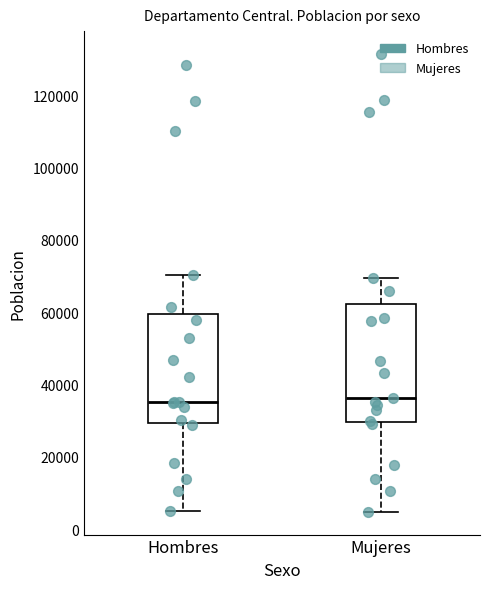

Reading left to right, transcribe this box plot: for each box, give where its median line is, the range the box spans, and where its two whiskers end, as read against the y-axis. The values are not printed on the chart, so give them approximately, as read against the axis.

Hombres: median 36000, box 30000 to 60000, whiskers 6000 to 70000
Mujeres: median 36000, box 30000 to 62000, whiskers 4000 to 70000